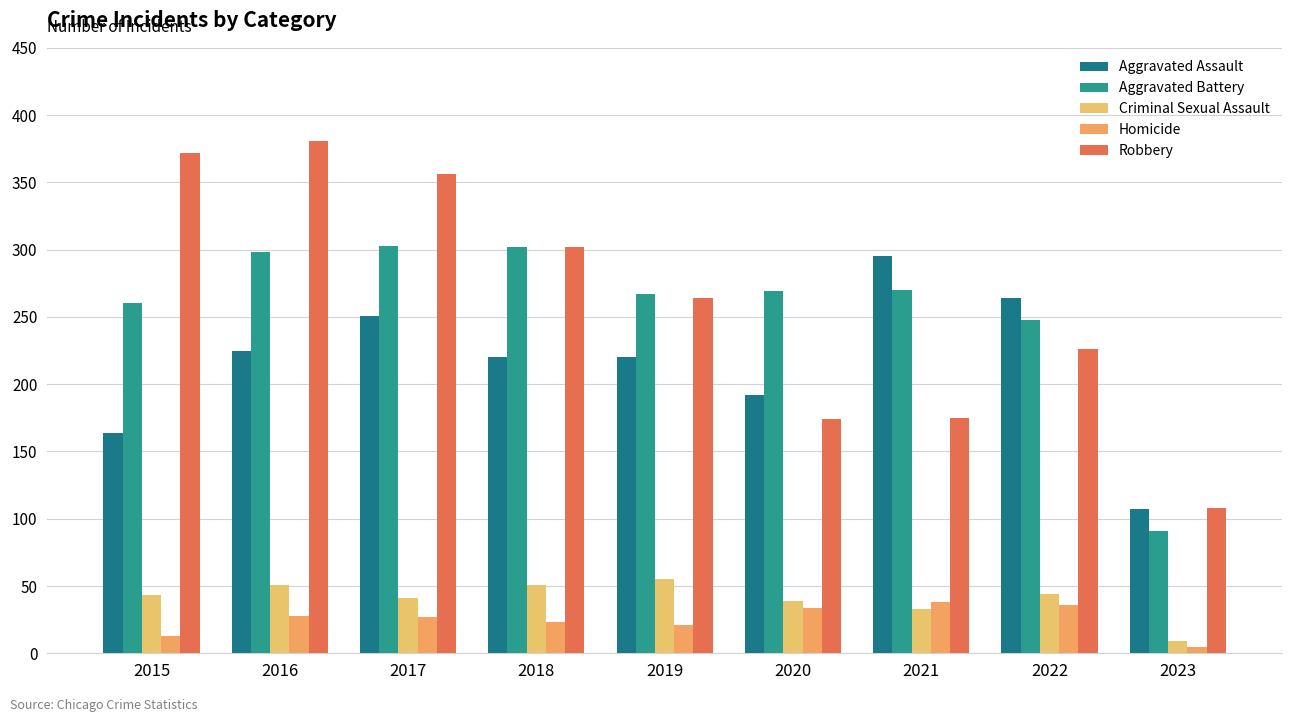

Where is Aggravated Assault nearest to the value 201?

2020